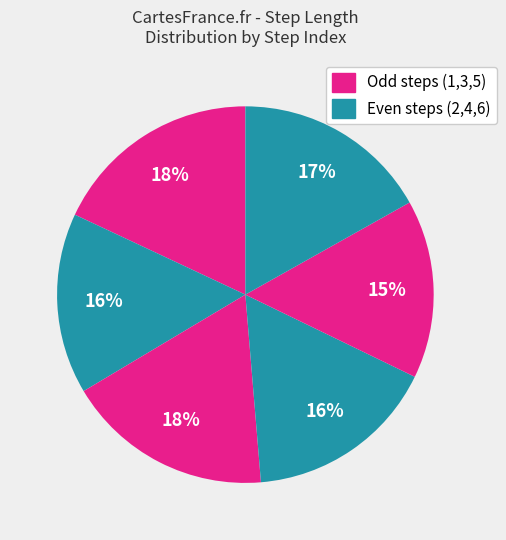

Count the number of slices in the pie.

6